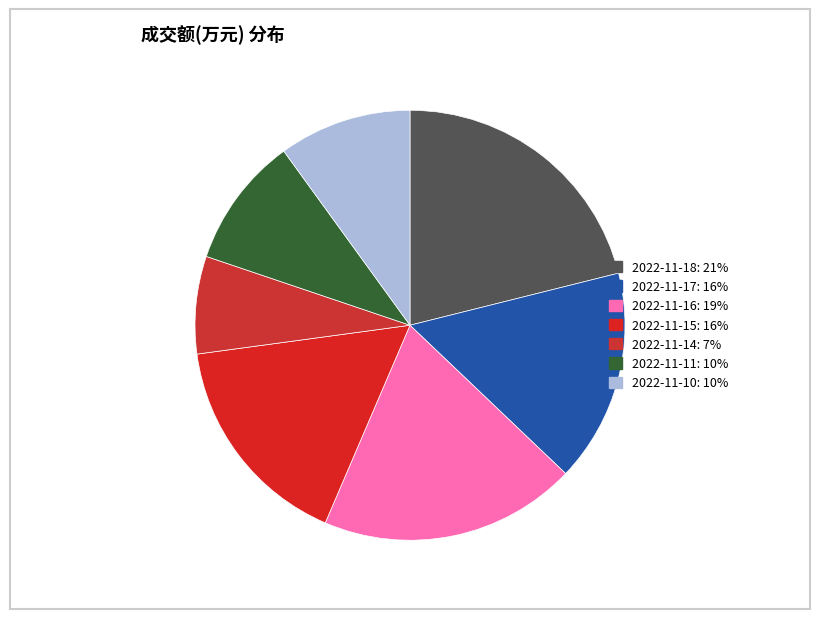

Which has a higher value, 2022-11-15 or 2022-11-11?

2022-11-15